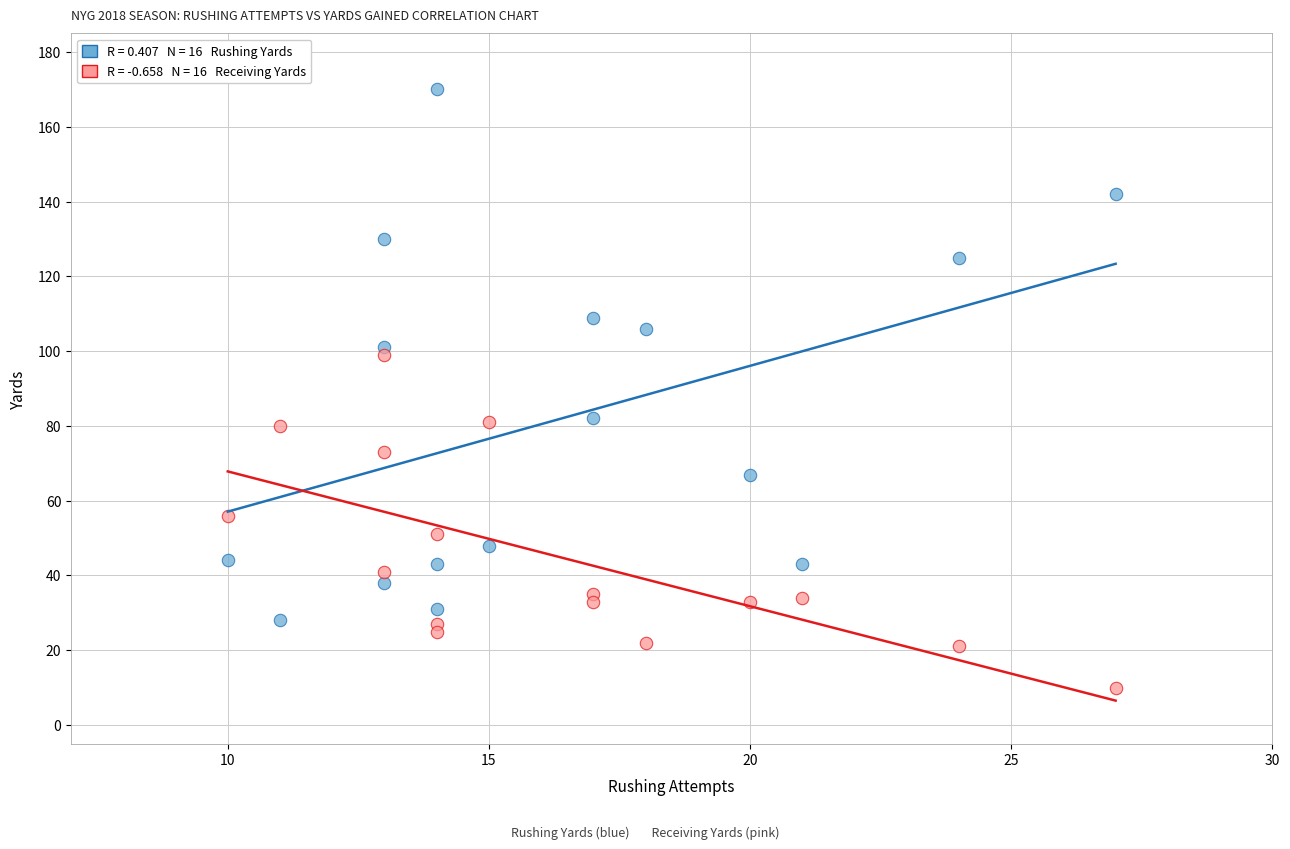

Across all data points, what is the range of X values (max minus min)?

17